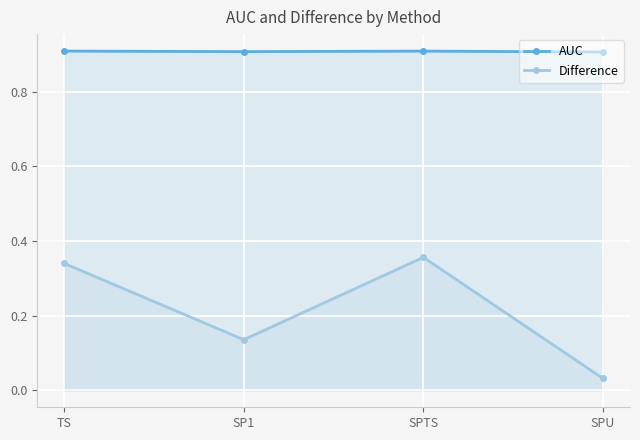

True or false: Difference has more than 1 interior local peaks.

False